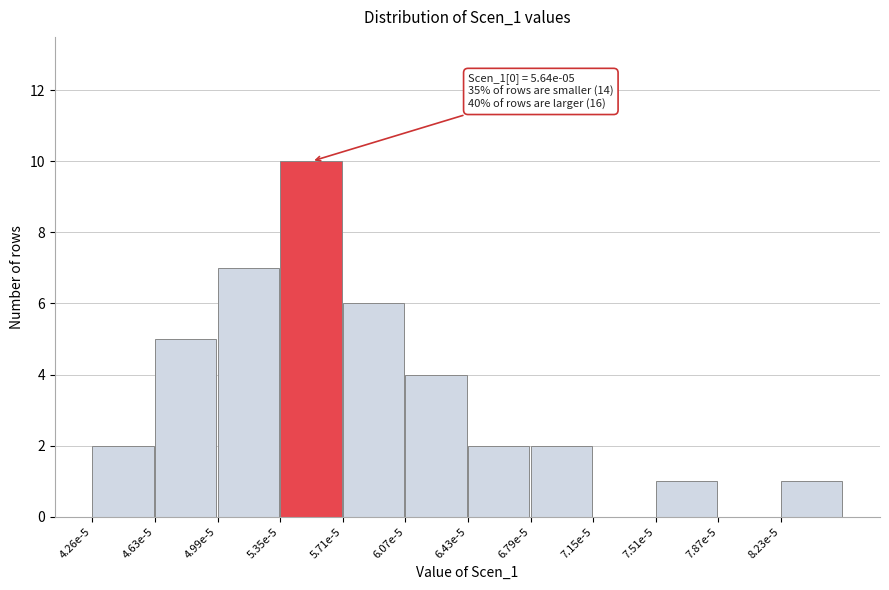

Reading left to right, list all the values displayed in this chart.

4.26e-5=2	4.63e-5=5	4.99e-5=7	5.35e-5=10	5.71e-5=6	6.07e-5=4	6.43e-5=2	6.79e-5=2	7.15e-5=0	7.51e-5=1	7.87e-5=0	8.23e-5=1